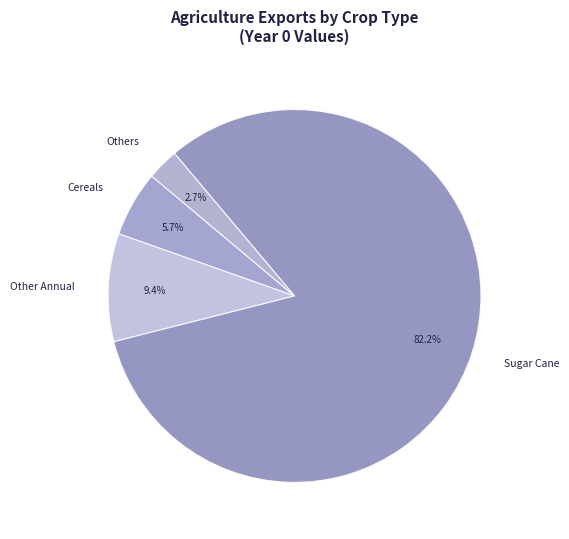

What portion of the pie excludes Cereals?

94.3%